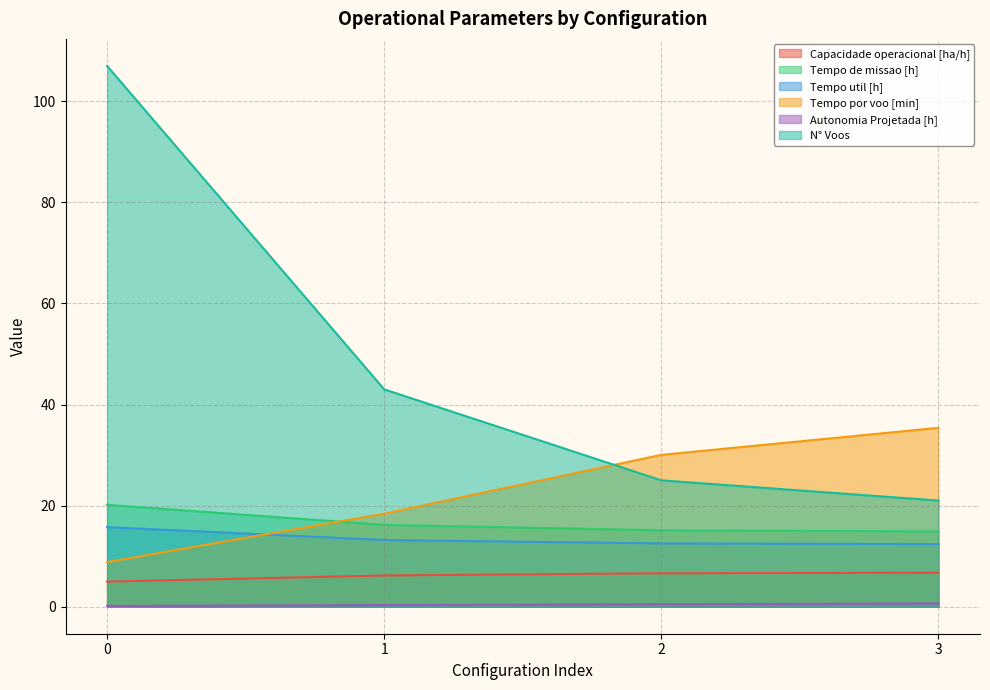

What are all the series names shown in the legend?

Capacidade operacional [ha/h], Tempo de missao [h], Tempo util [h], Tempo por voo [min], Autonomia Projetada [h], N° Voos